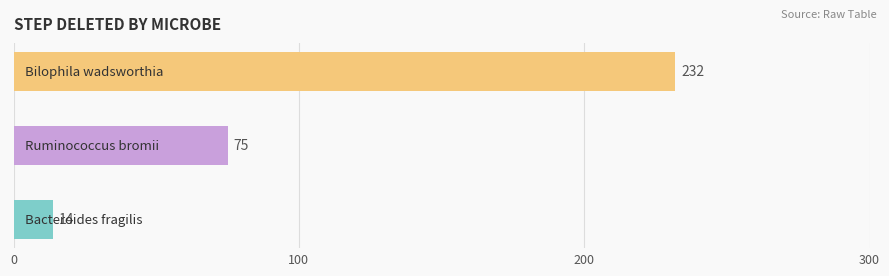

At which category does the chart reach its peak across all series?

Bilophila wadsworthia